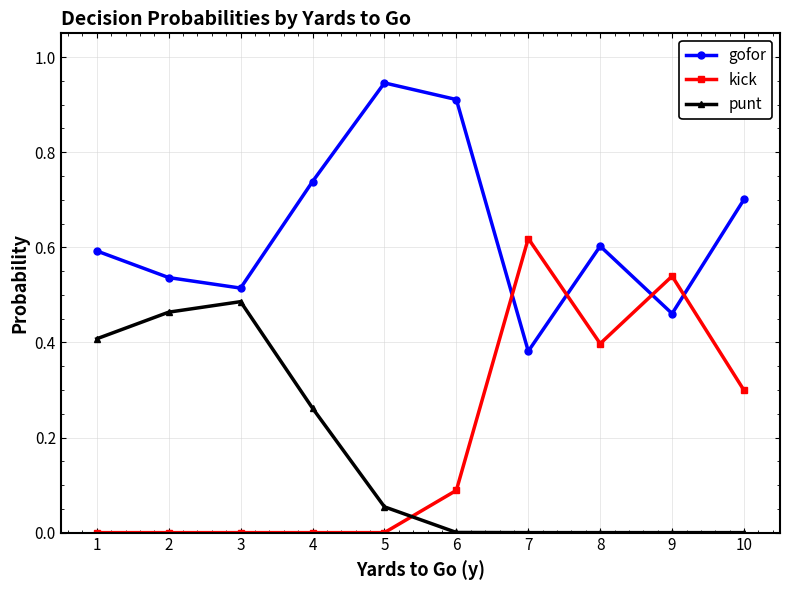

Which series changed the most between 2 and 7?

kick